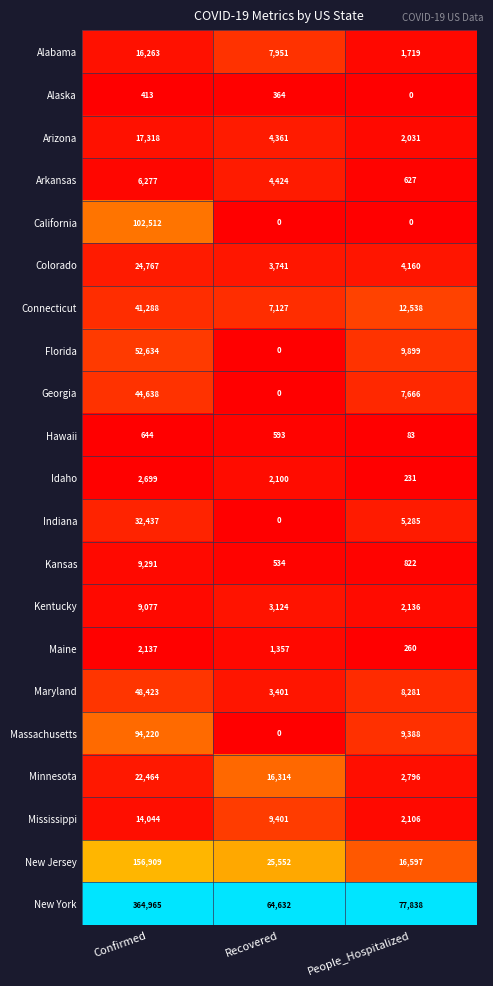

How many Minnesota values are between 2796 and 22464?

3